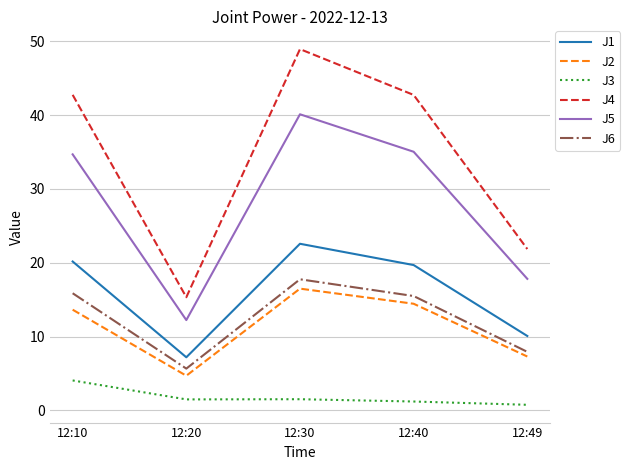

Which series has the largest range (max minus min)?

J4